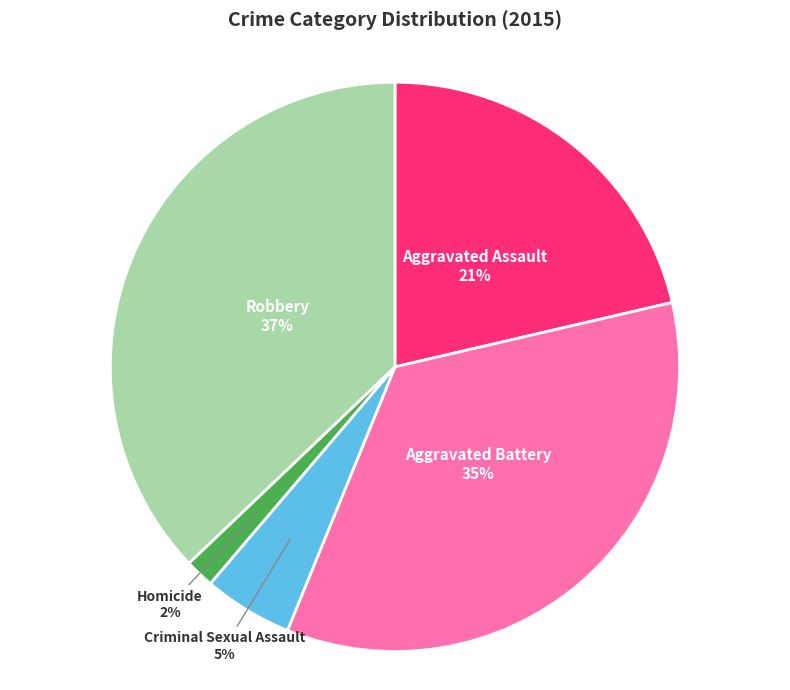

How many slices are in this pie chart?

5